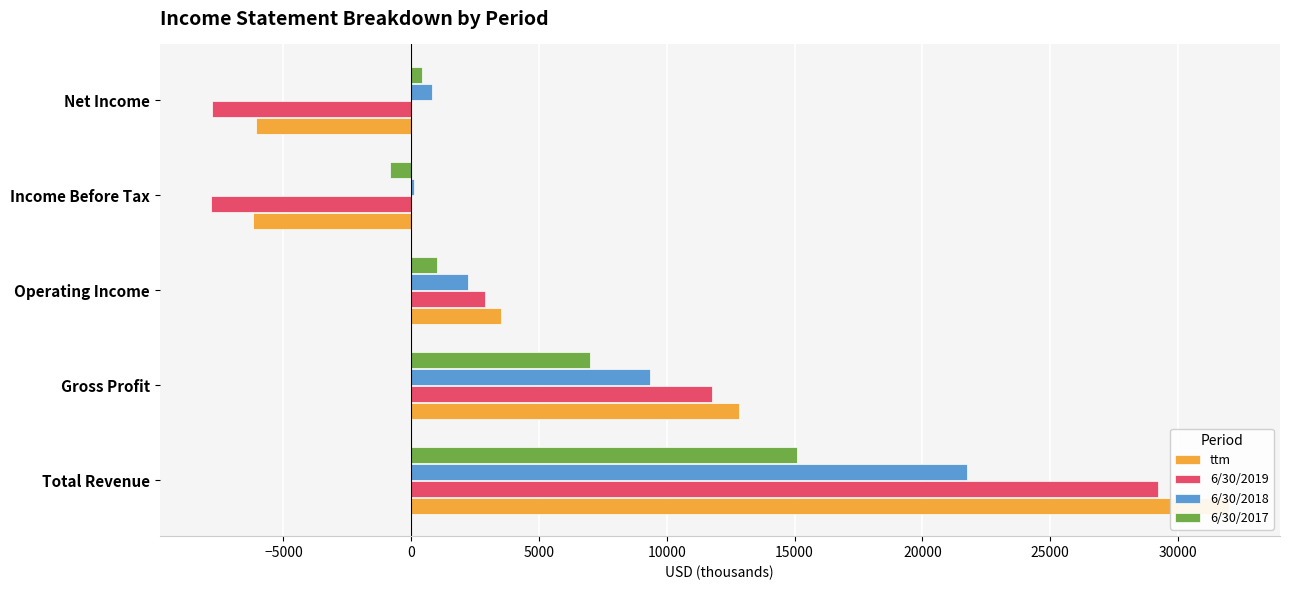

How many positive values does the 6/30/2019 series have?

3